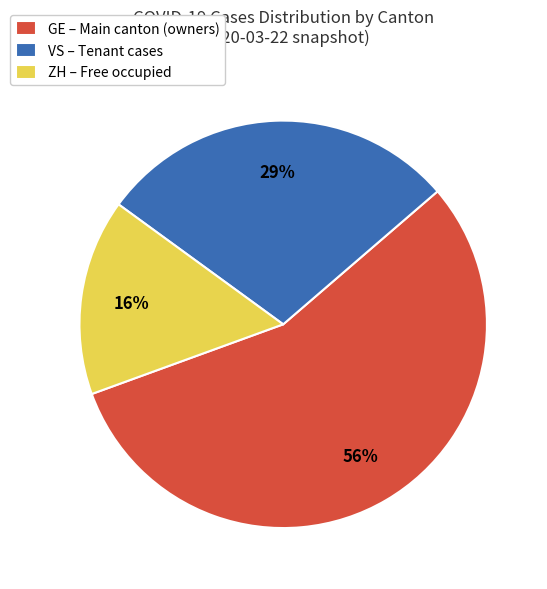

Which slice is the smallest?

ZH – Free occupied